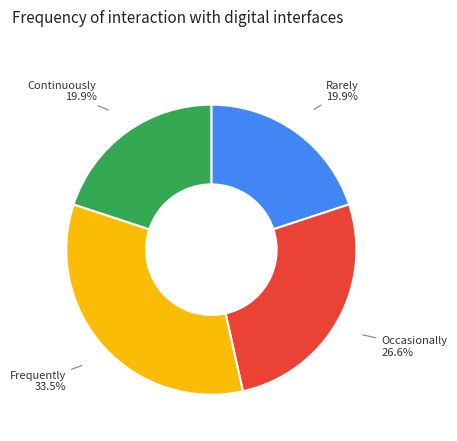

How much of the chart is everything except Continuously?

80.1%